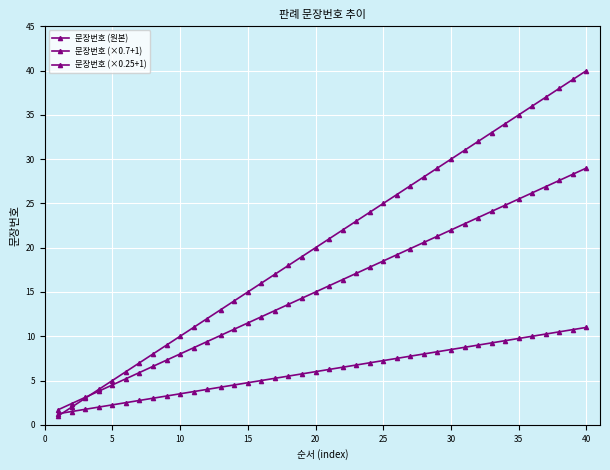

How many categories are shown in the chart?

40